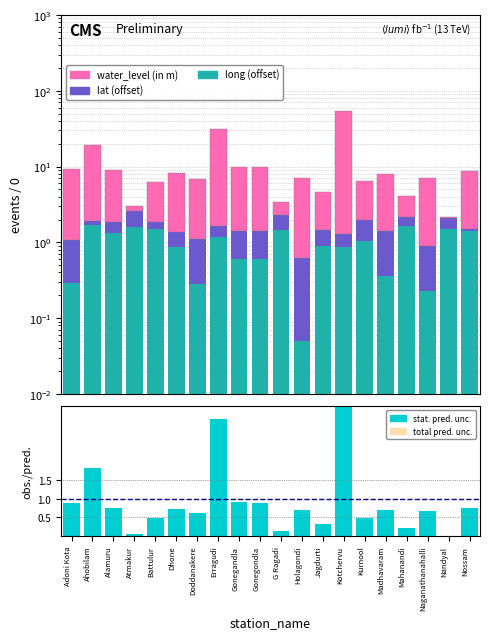

What position from the right is Gonegandla?

12